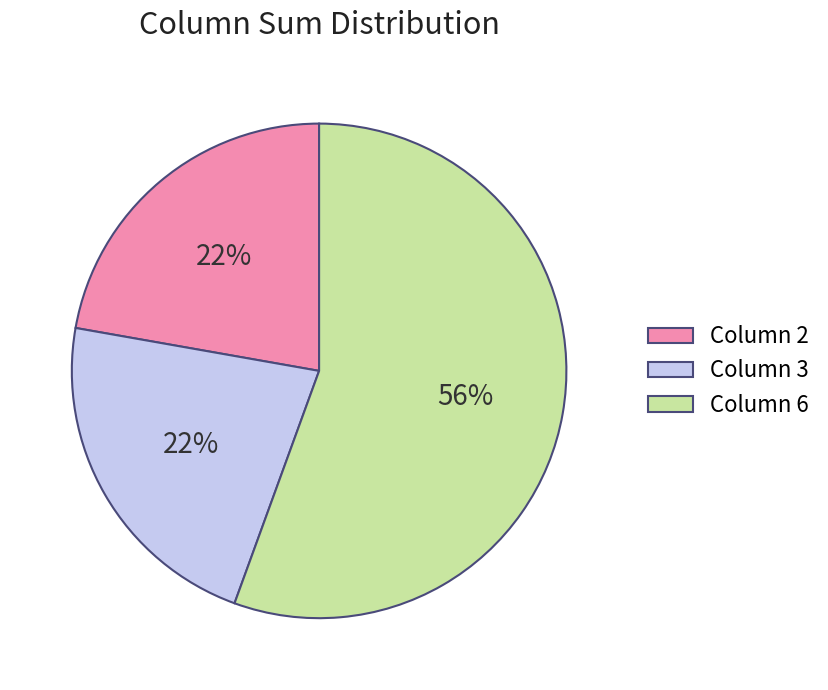

True or false: Column 6 accounts for 65% of the total.

False